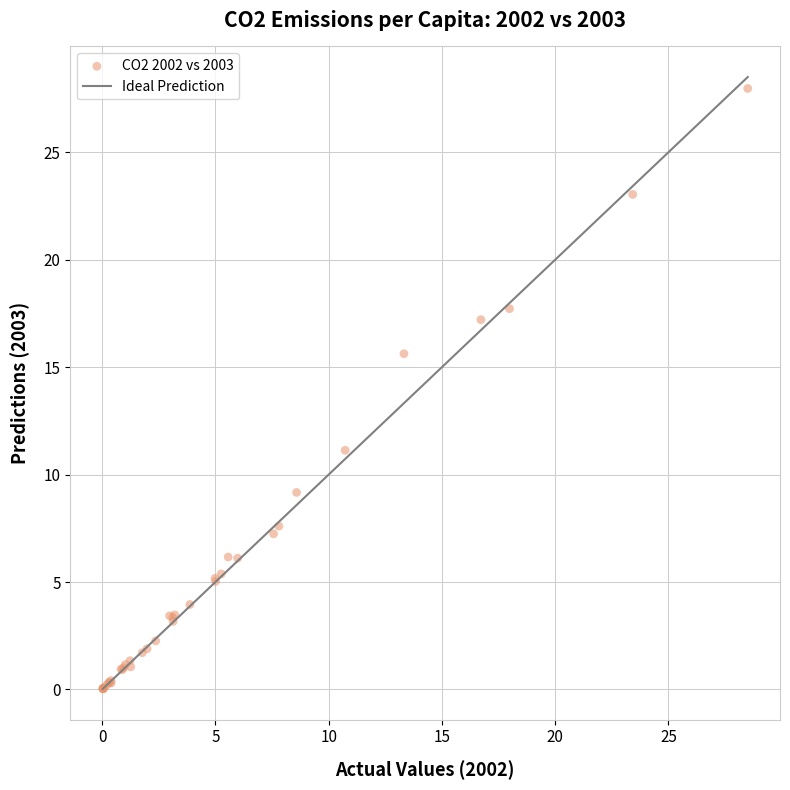

What Y value in the scatter plot is closest to 13?

11.1